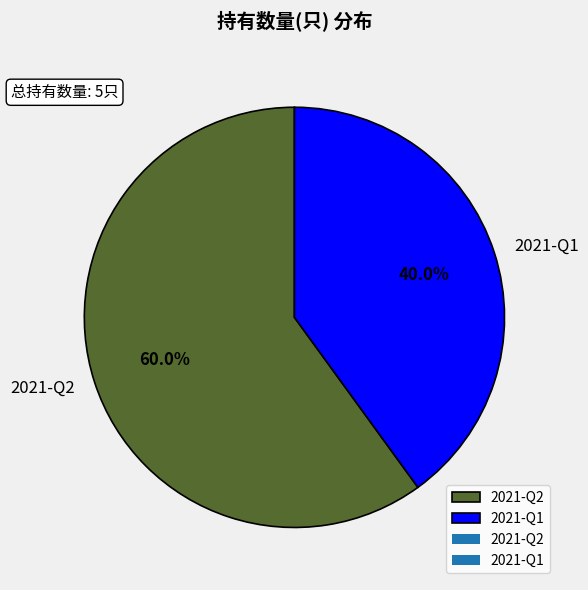

Which category has the biggest portion of the pie?

2021-Q2